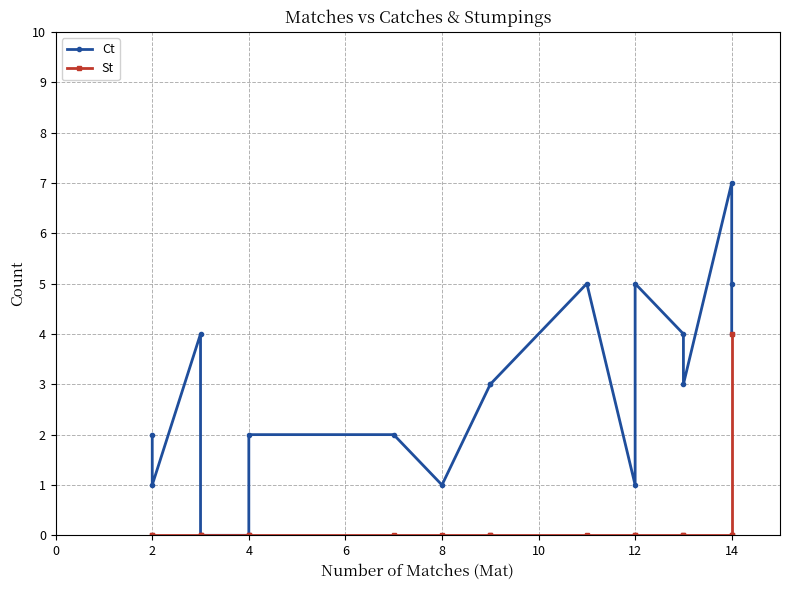

True or false: Ct and St cross at least once.

False